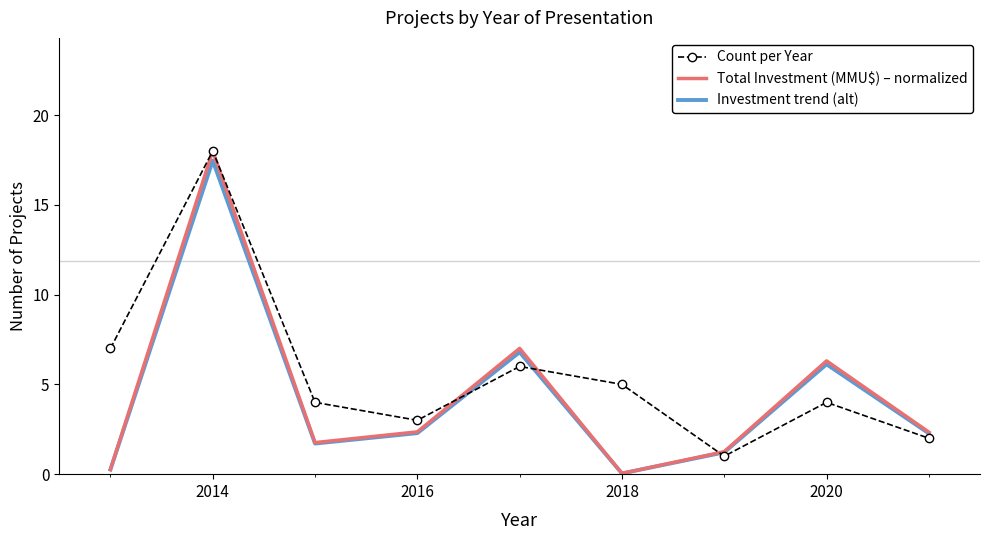

What is the maximum value shown in the chart?

18.0